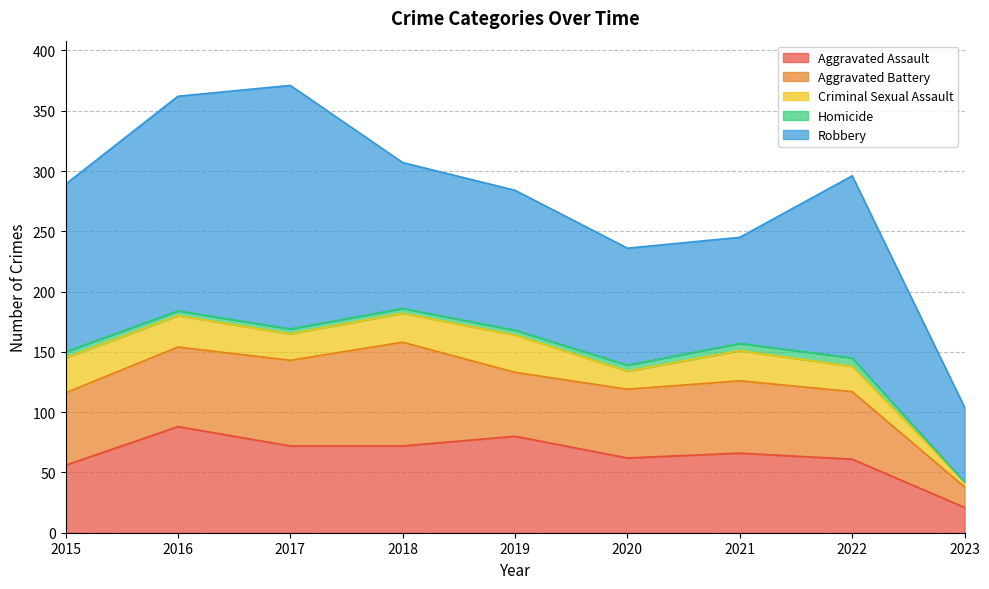

At which label does Homicide first exceed 4?

2015